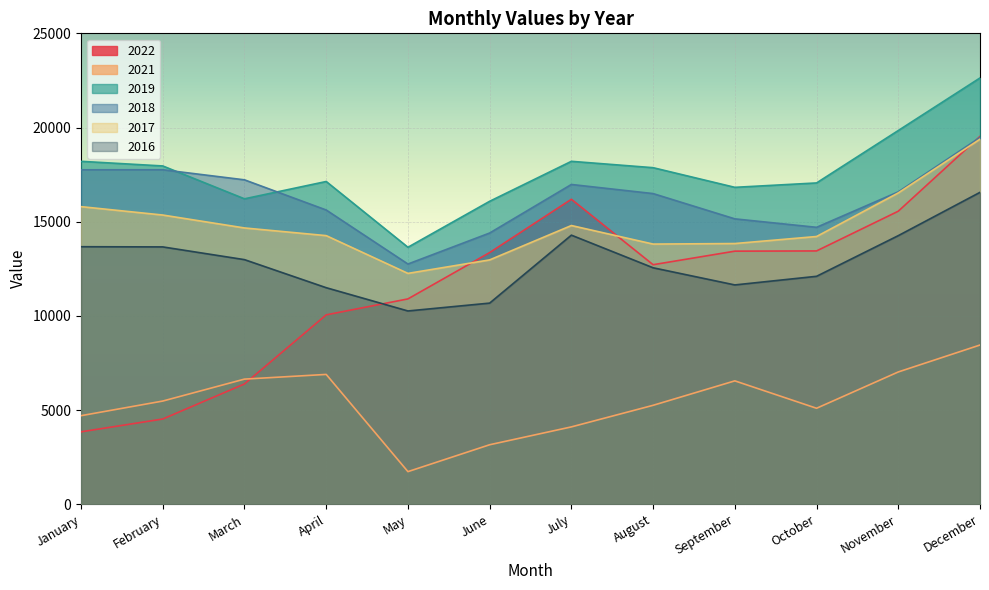

Which series changed the most between January and June?

2022